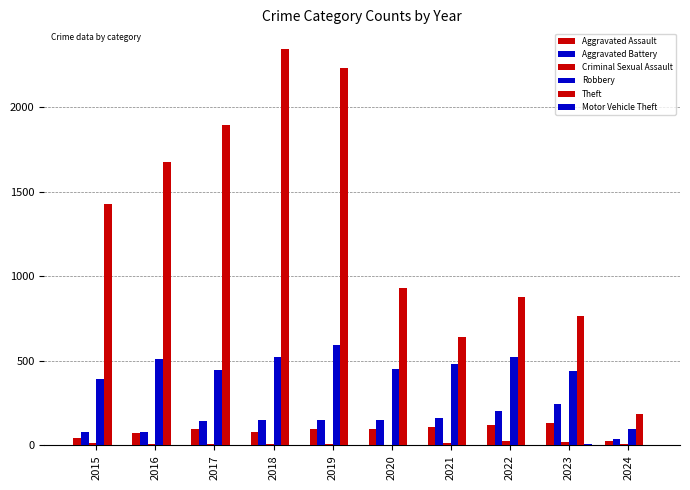

How many groups of bars are there?

10